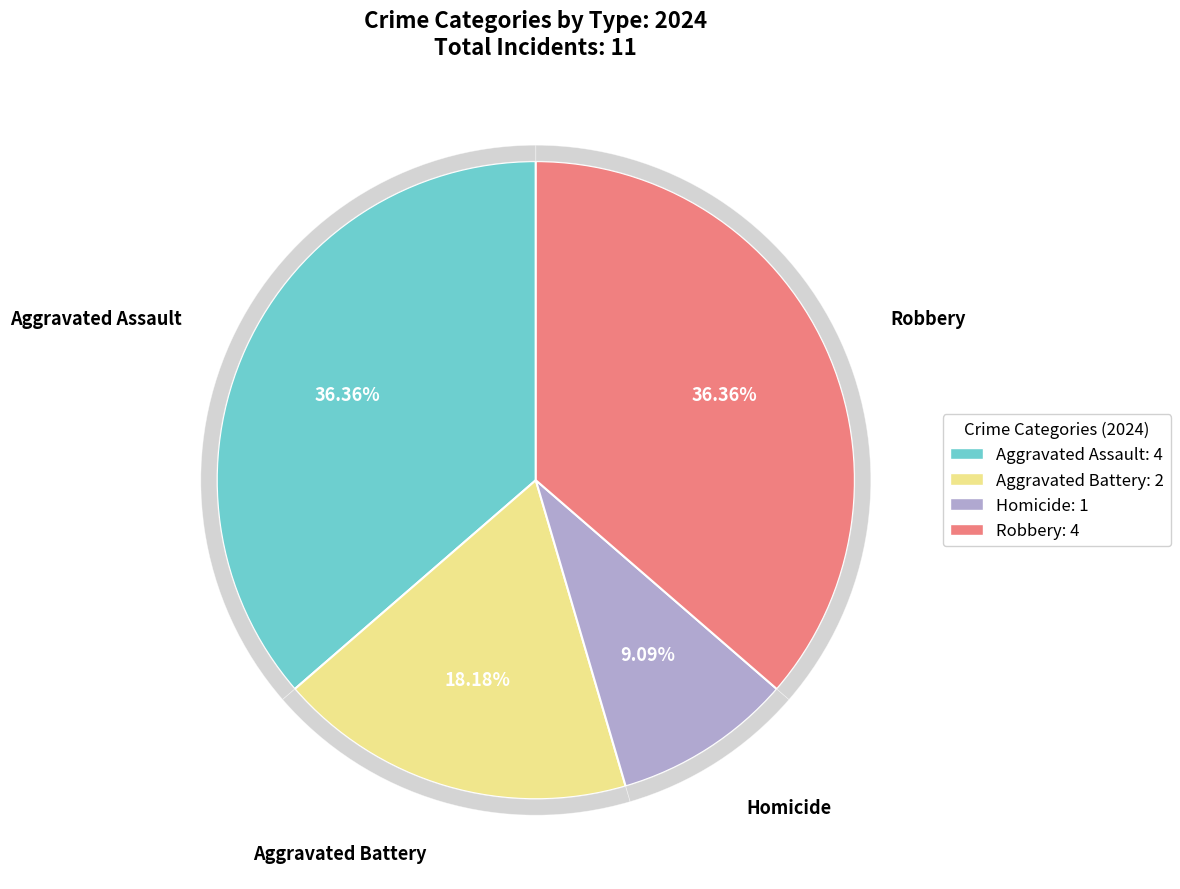

How many segments does this pie chart have?

4